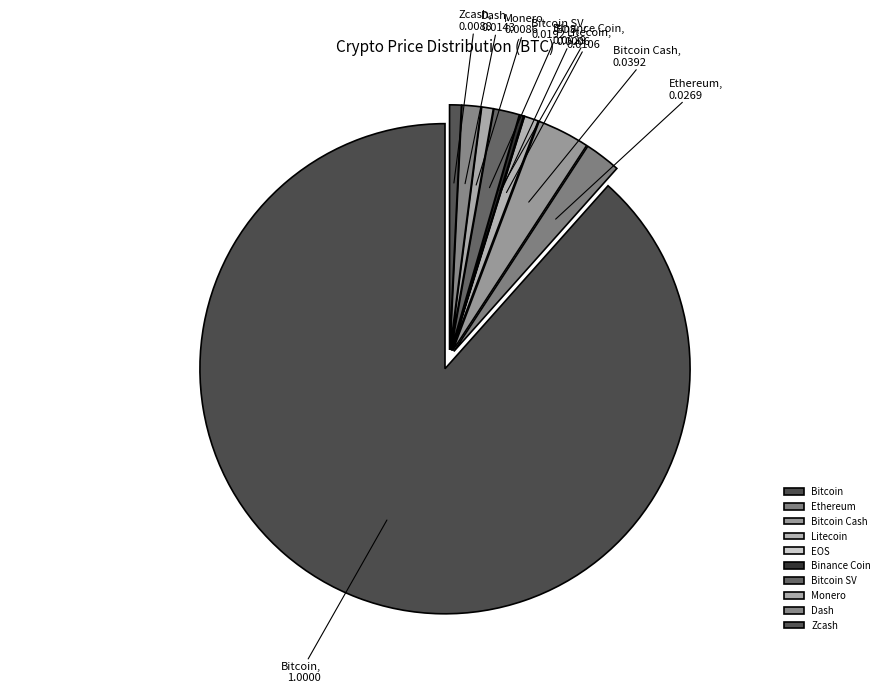

Do Dash and Ethereum together represent more than half of the pie?

No